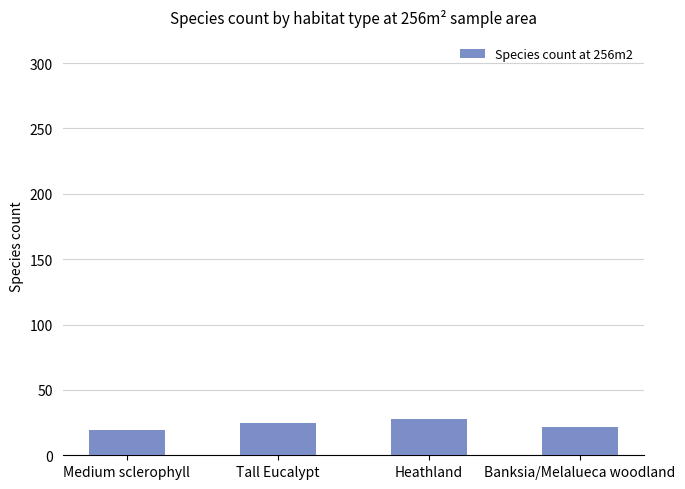

What is the smallest value displayed?

19